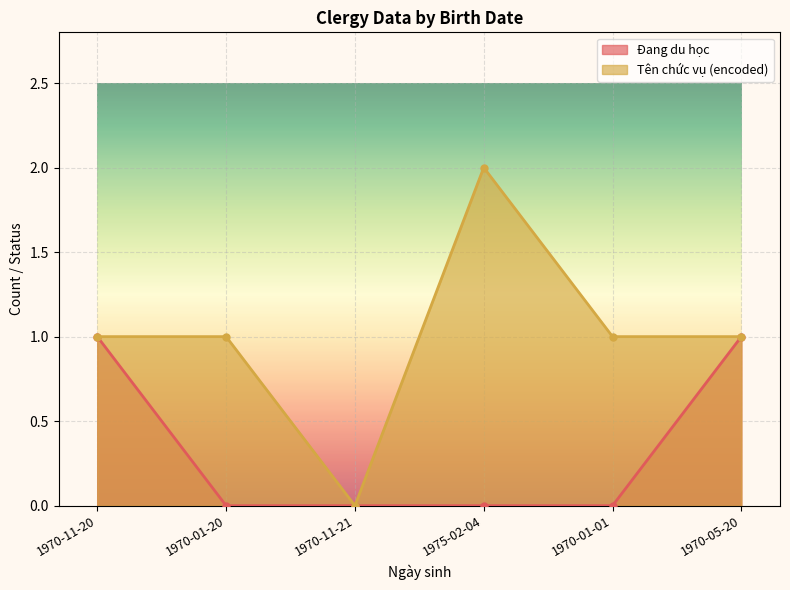

At how many categories does at least one series exceed 0?

5